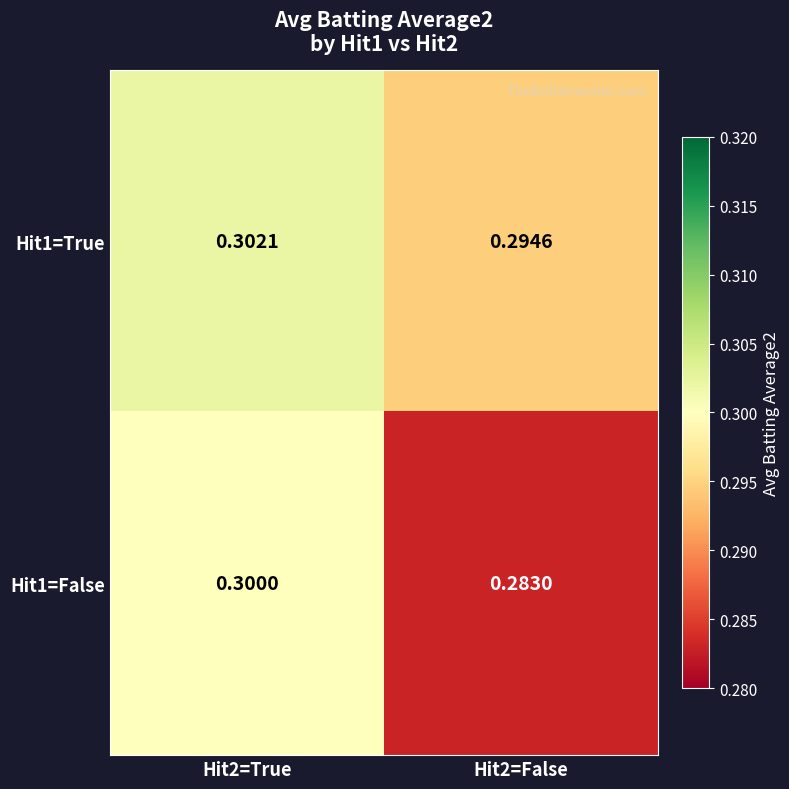

What is the total value across all series at Hit2=False?

0.6